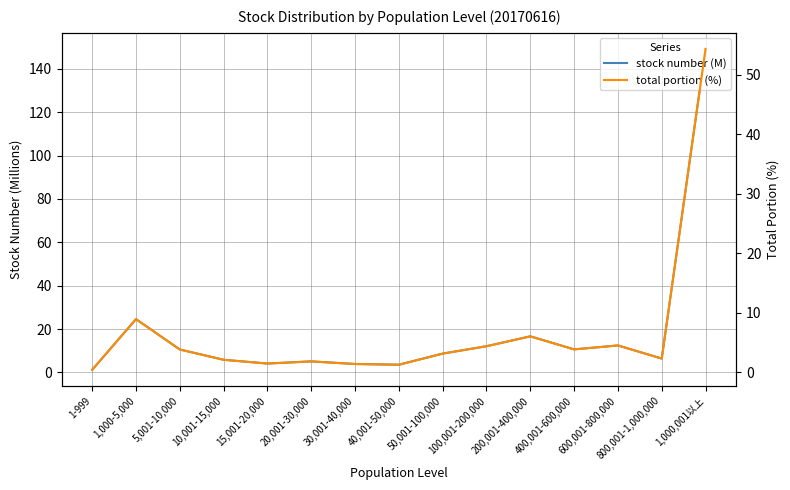

Where does the total portion (%) series first go above 3?

1,000-5,000